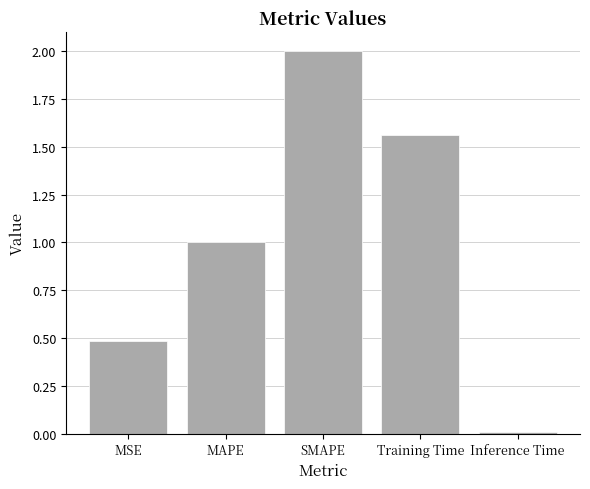

Count the number of data series in this chart.

1